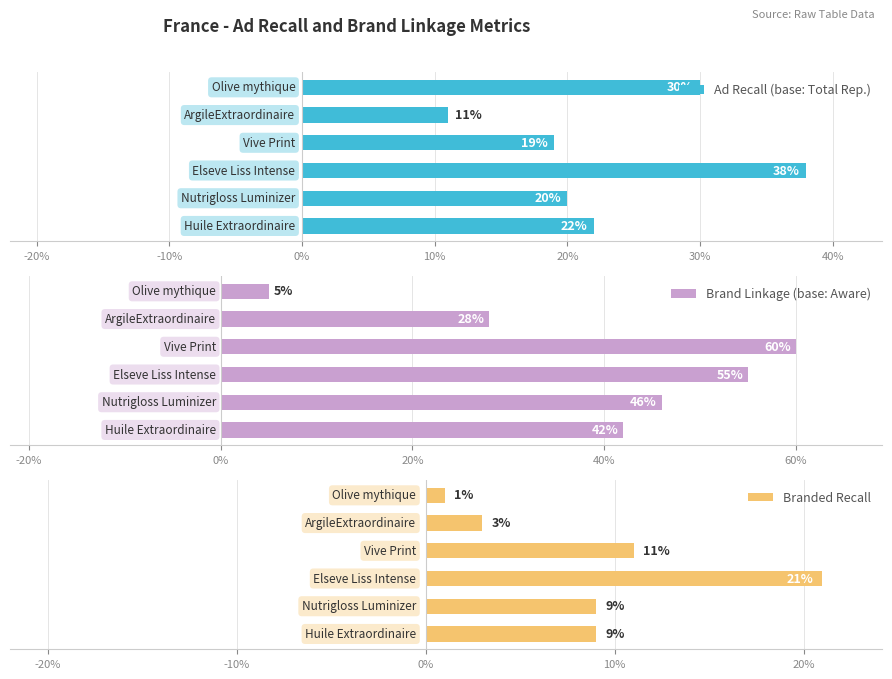

Reading right to left, extract all data points from this chart.

Ad Recall (base: Total Rep.): 0.3	0.1	0.2	0.4	0.2	0.2
Brand Linkage (base: Aware): 0.1	0.3	0.6	0.6	0.5	0.4
Branded Recall: 0.0	0.0	0.1	0.2	0.1	0.1